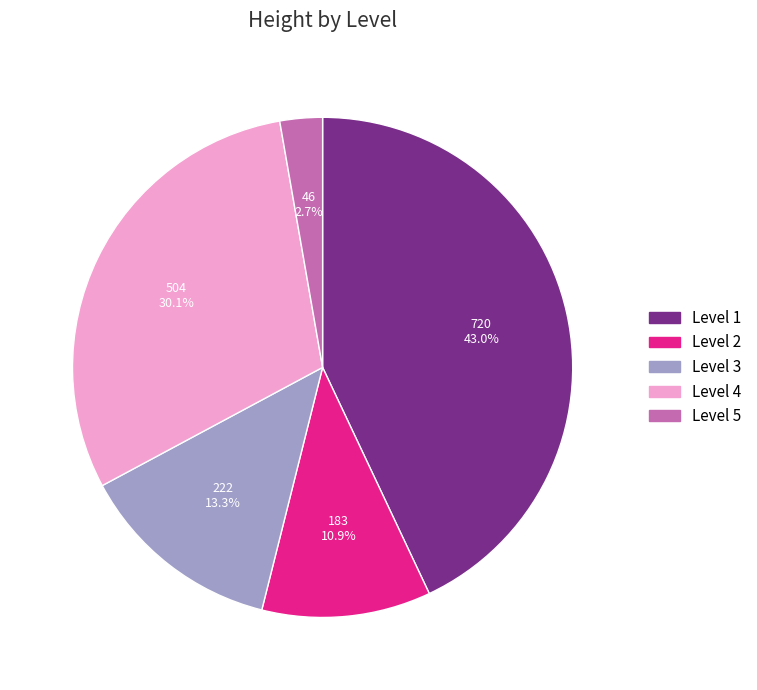

Is there a majority slice in this chart?

No